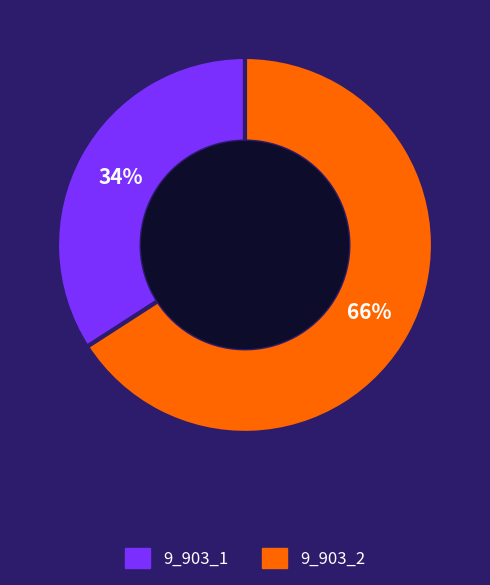

True or false: 9_903_2 accounts for 52% of the total.

False